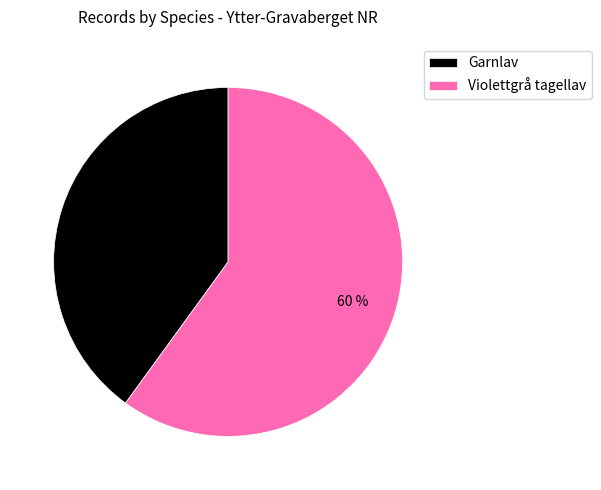

Which has a higher value, Violettgrå tagellav or Garnlav?

Violettgrå tagellav